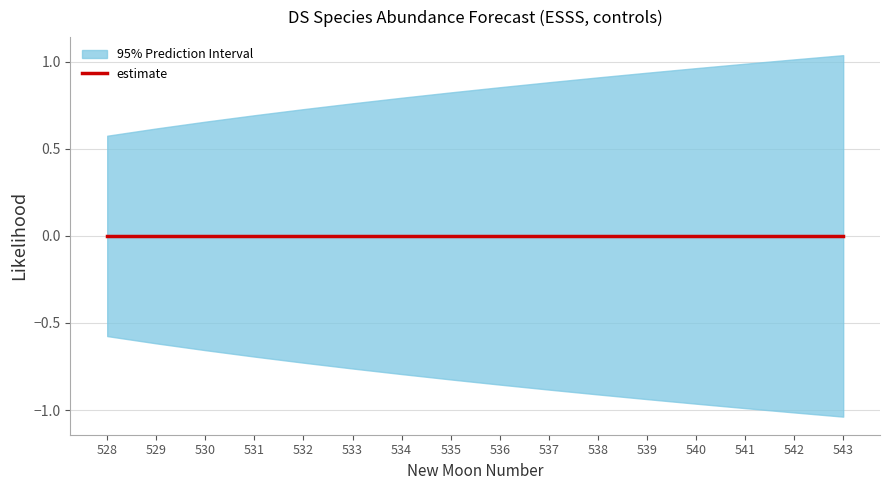

What is the difference between the highest and lowest values at 529?

1.2